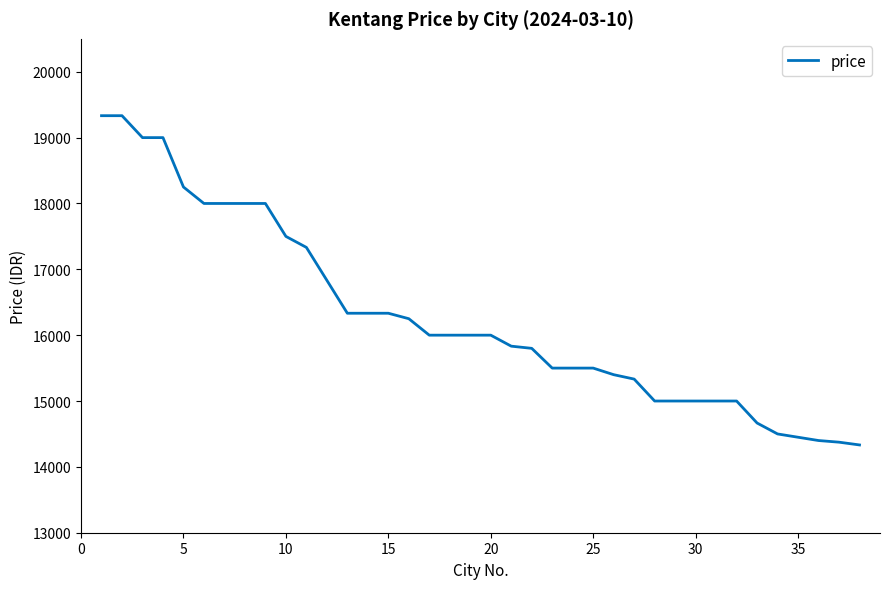

What is the maximum value shown in the chart?

19333